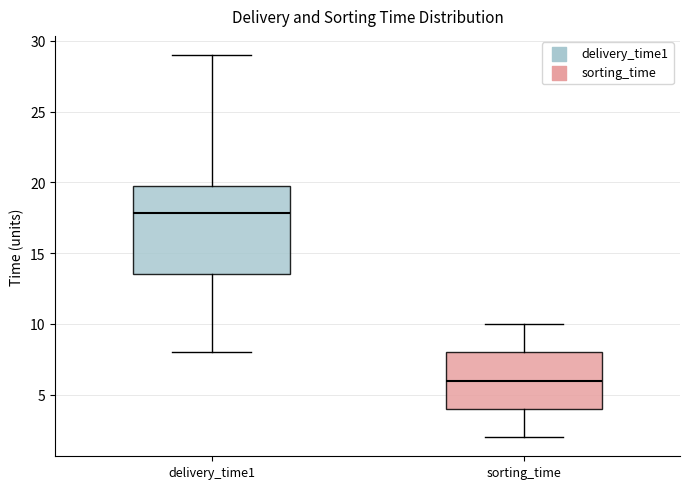

Which box's median line is the highest?

delivery_time1